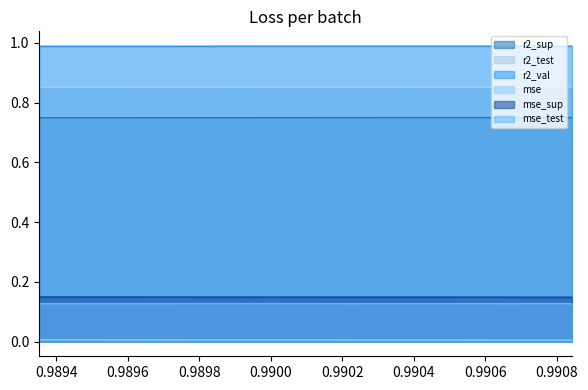

The r2_test series shows 0.9 at 0.9908428283074108. True or false?

True